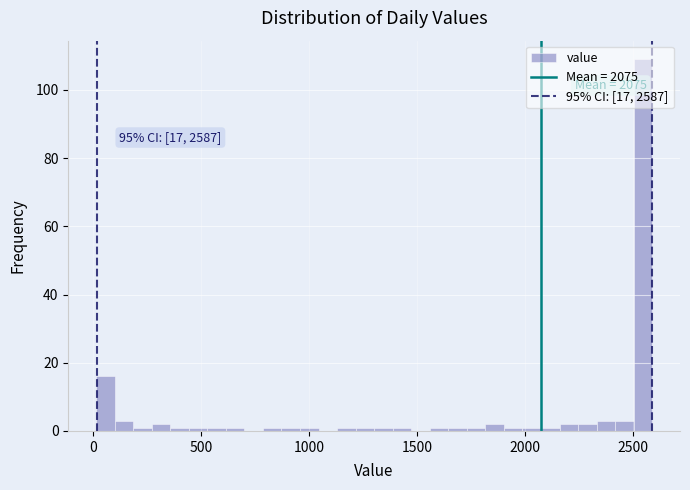

Around what value on the x-axis is the tallest bar? Give the approximate position of its centre, as read against the axis.

2550